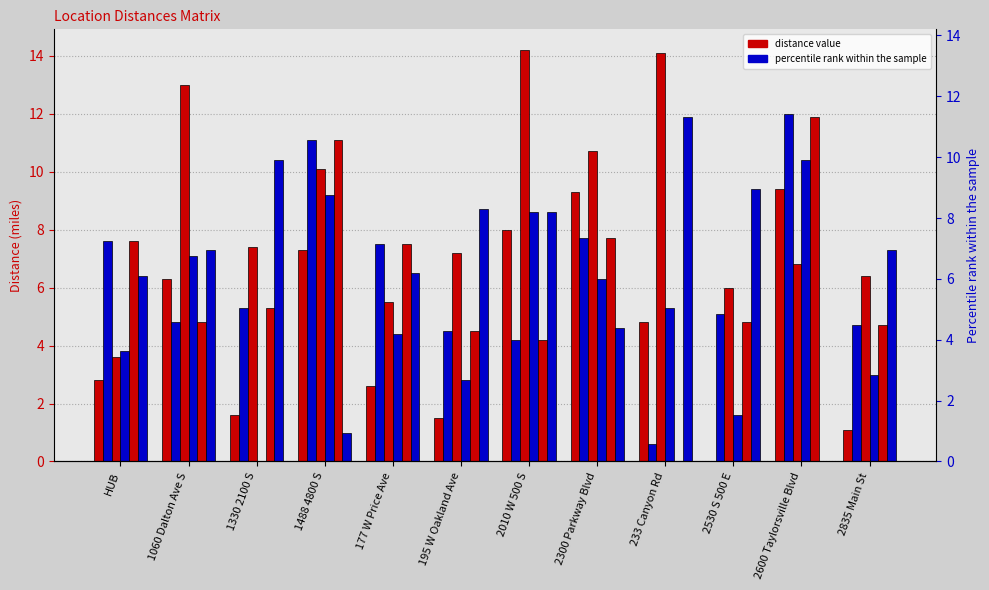

What is the label of the 10th bar from the right?

1330 2100 S